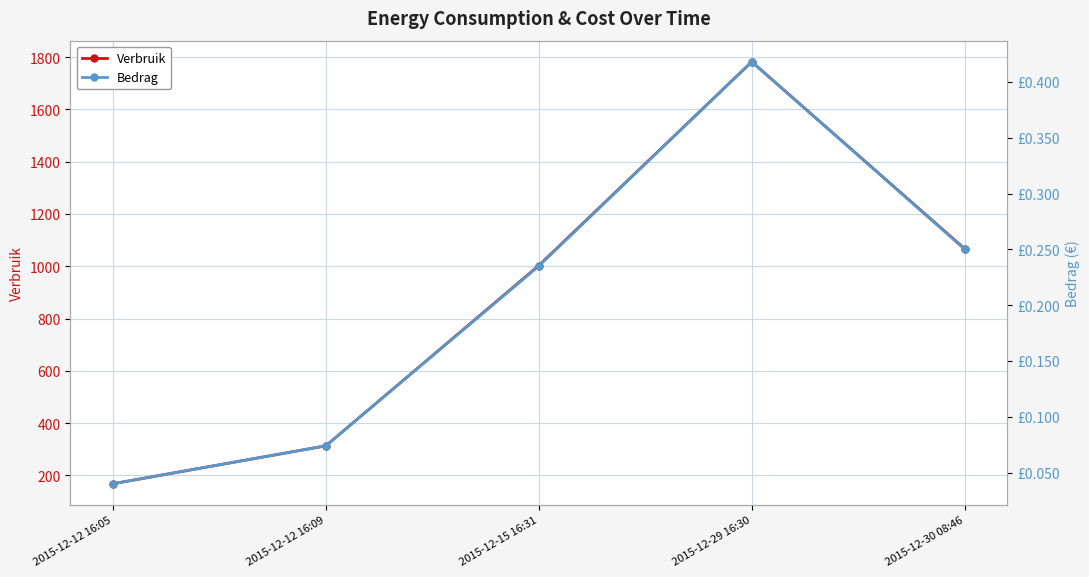

Rank the series by their maximum value, from lowest to highest.

Bedrag, Verbruik